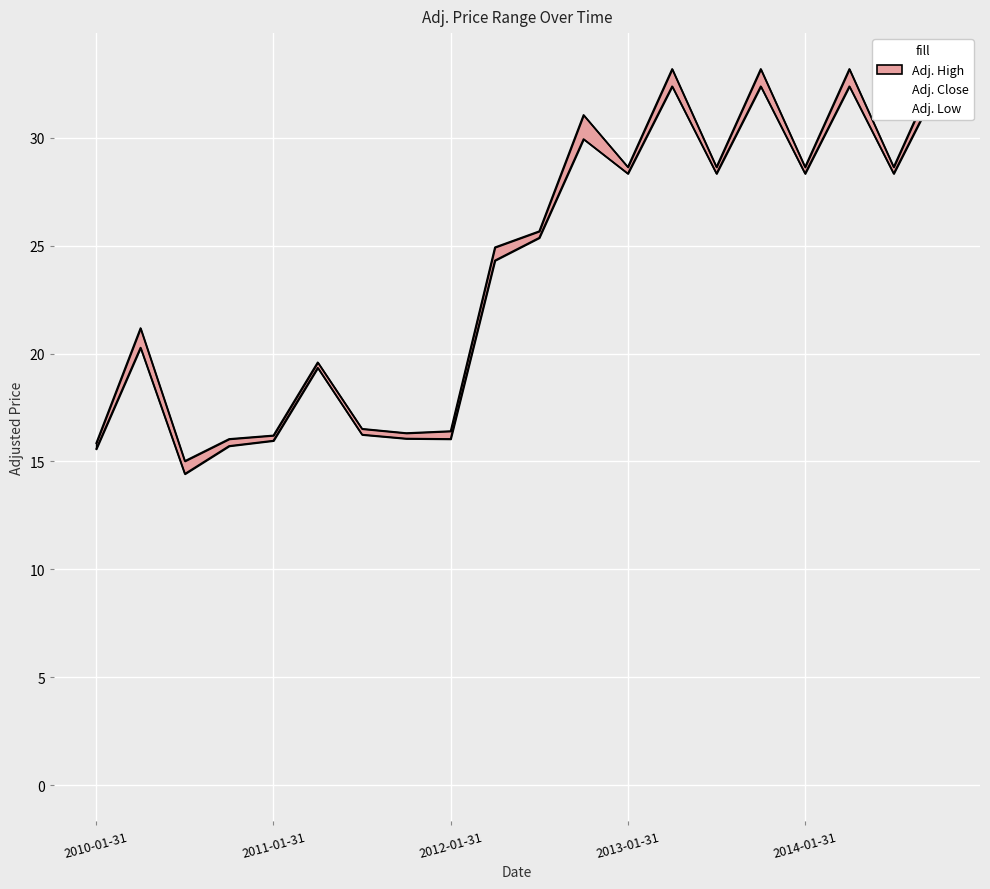

How many data points in Adj. High are less than 25?

10